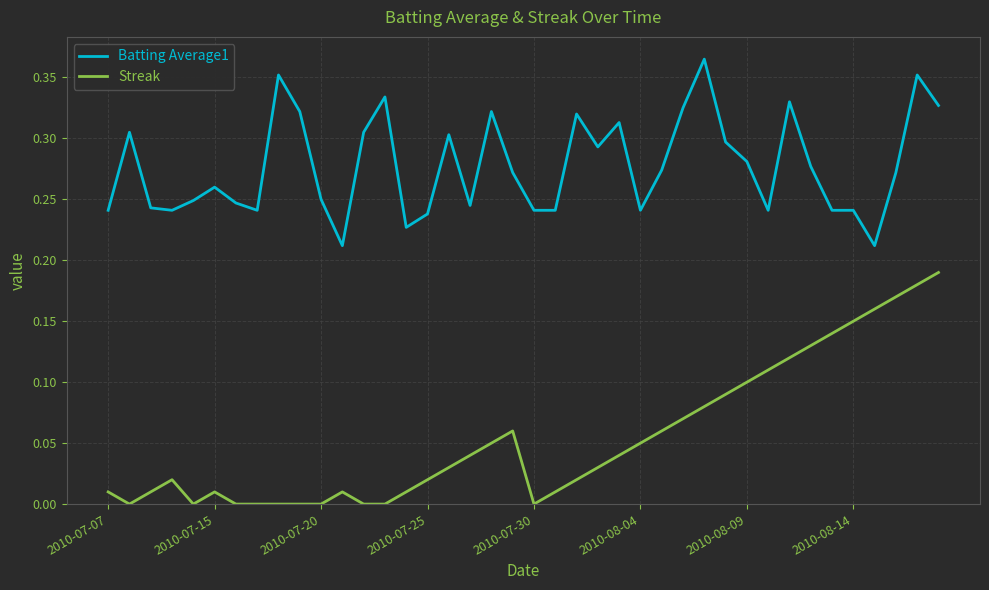

True or false: Batting Average1 and Streak intersect in this chart.

False